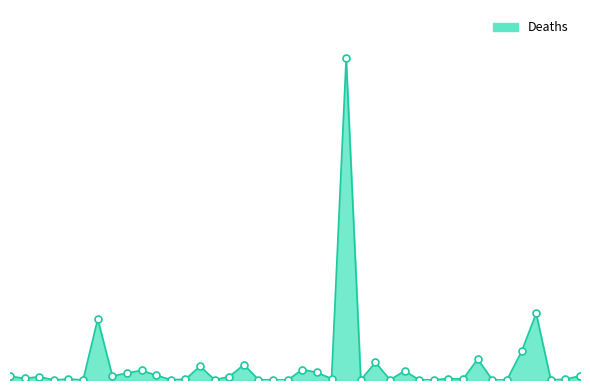

What is the average value?

33110